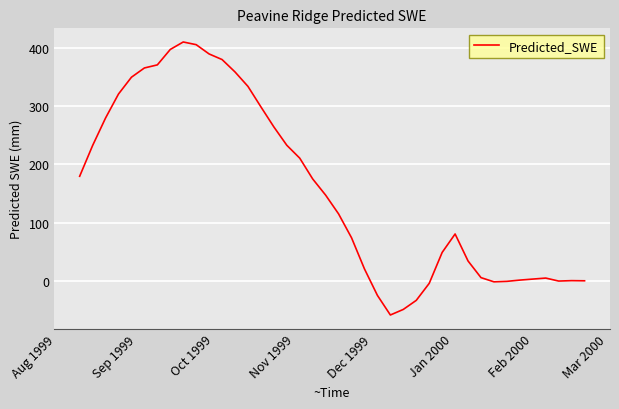

What is the maximum value shown in the chart?

409.5